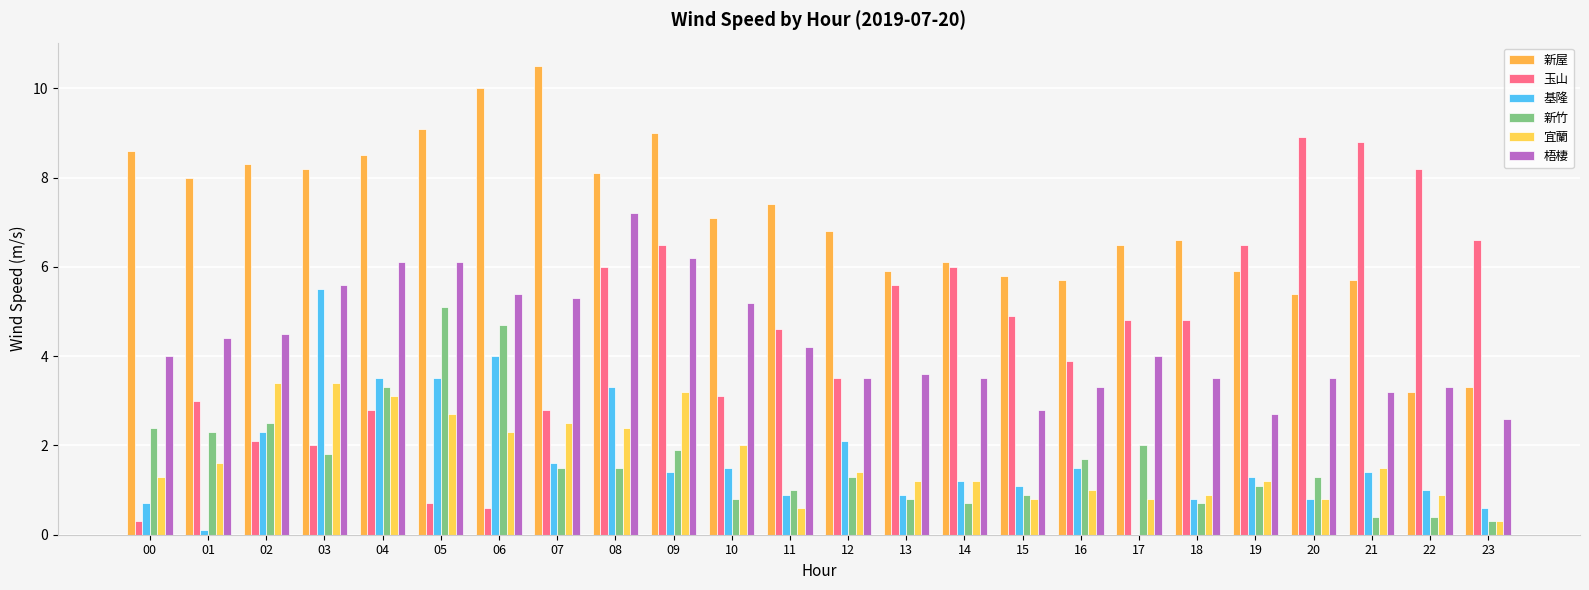

Reading left to right, list all the values displayed in this chart.

新屋: 00=8.6	01=8.0	02=8.3	03=8.2	04=8.5	05=9.1	06=10.0	07=10.5	08=8.1	09=9.0	10=7.1	11=7.4	12=6.8	13=5.9	14=6.1	15=5.8	16=5.7	17=6.5	18=6.6	19=5.9	20=5.4	21=5.7	22=3.2	23=3.3
玉山: 00=0.3	01=3.0	02=2.1	03=2.0	04=2.8	05=0.7	06=0.6	07=2.8	08=6.0	09=6.5	10=3.1	11=4.6	12=3.5	13=5.6	14=6.0	15=4.9	16=3.9	17=4.8	18=4.8	19=6.5	20=8.9	21=8.8	22=8.2	23=6.6
基隆: 00=0.7	01=0.1	02=2.3	03=5.5	04=3.5	05=3.5	06=4.0	07=1.6	08=3.3	09=1.4	10=1.5	11=0.9	12=2.1	13=0.9	14=1.2	15=1.1	16=1.5	17=0.0	18=0.8	19=1.3	20=0.8	21=1.4	22=1.0	23=0.6
新竹: 00=2.4	01=2.3	02=2.5	03=1.8	04=3.3	05=5.1	06=4.7	07=1.5	08=1.5	09=1.9	10=0.8	11=1.0	12=1.3	13=0.8	14=0.7	15=0.9	16=1.7	17=2.0	18=0.7	19=1.1	20=1.3	21=0.4	22=0.4	23=0.3
宜蘭: 00=1.3	01=1.6	02=3.4	03=3.4	04=3.1	05=2.7	06=2.3	07=2.5	08=2.4	09=3.2	10=2.0	11=0.6	12=1.4	13=1.2	14=1.2	15=0.8	16=1.0	17=0.8	18=0.9	19=1.2	20=0.8	21=1.5	22=0.9	23=0.3
梧棲: 00=4.0	01=4.4	02=4.5	03=5.6	04=6.1	05=6.1	06=5.4	07=5.3	08=7.2	09=6.2	10=5.2	11=4.2	12=3.5	13=3.6	14=3.5	15=2.8	16=3.3	17=4.0	18=3.5	19=2.7	20=3.5	21=3.2	22=3.3	23=2.6